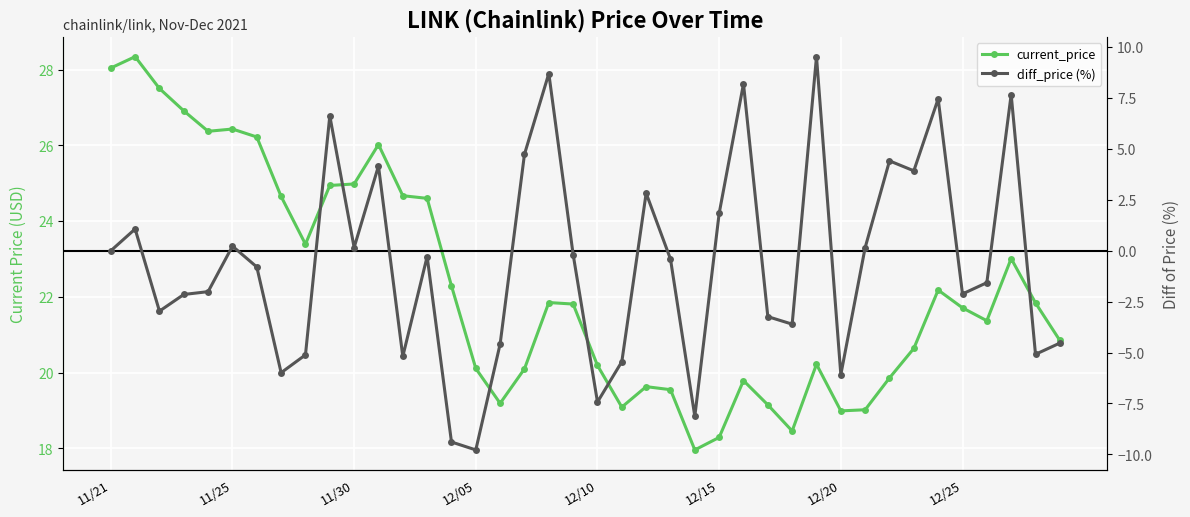

Reading left to right, transcribe all the data shown in this chart.

current_price: 28.0	28.3	27.5	26.9	26.4	26.4	26.2	24.6	23.4	24.9	25.0	26.0	24.7	24.6	22.3	20.1	19.2	20.1	21.9	21.8	20.2	19.1	19.6	19.6	18.0	18.3	19.8	19.1	18.5	20.2	19.0	19.0	19.9	20.6	22.2	21.7	21.4	23.0	21.8	20.9
diff_price (%): 0.0	1.1	-3.0	-2.1	-2.0	0.2	-0.8	-6.0	-5.1	6.6	0.2	4.2	-5.2	-0.3	-9.4	-9.8	-4.6	4.7	8.7	-0.2	-7.4	-5.4	2.8	-0.4	-8.1	1.8	8.2	-3.2	-3.6	9.5	-6.1	0.2	4.4	3.9	7.5	-2.1	-1.6	7.7	-5.1	-4.5